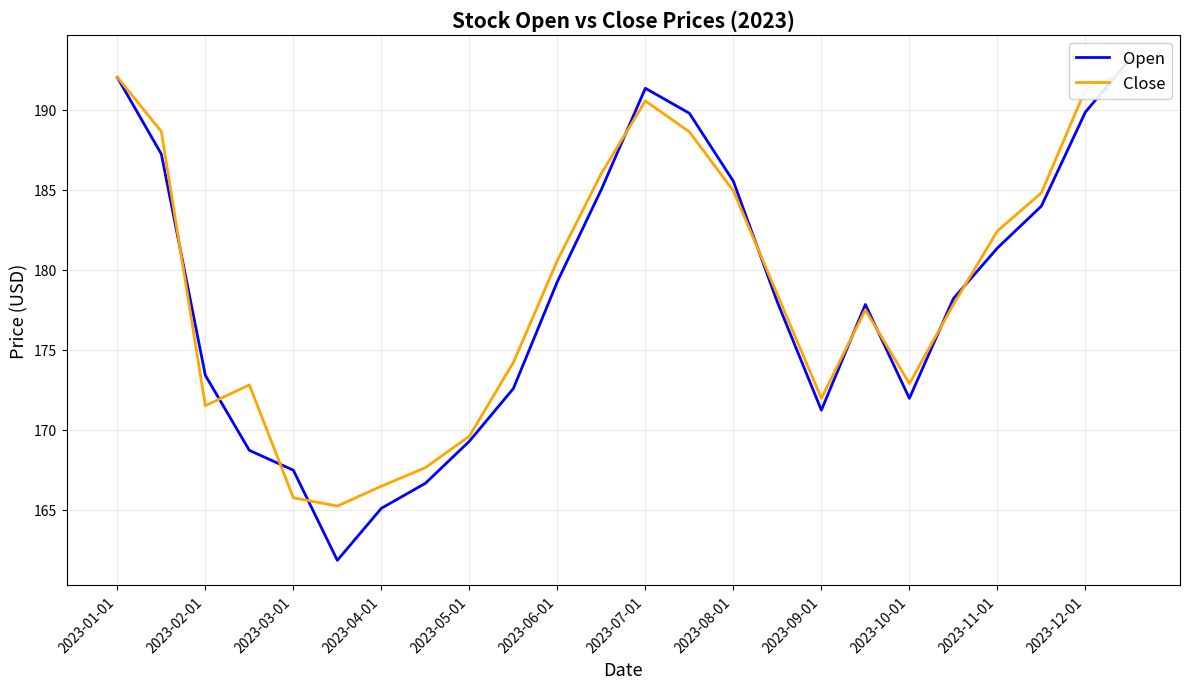

Which series has the largest range (max minus min)?

Open